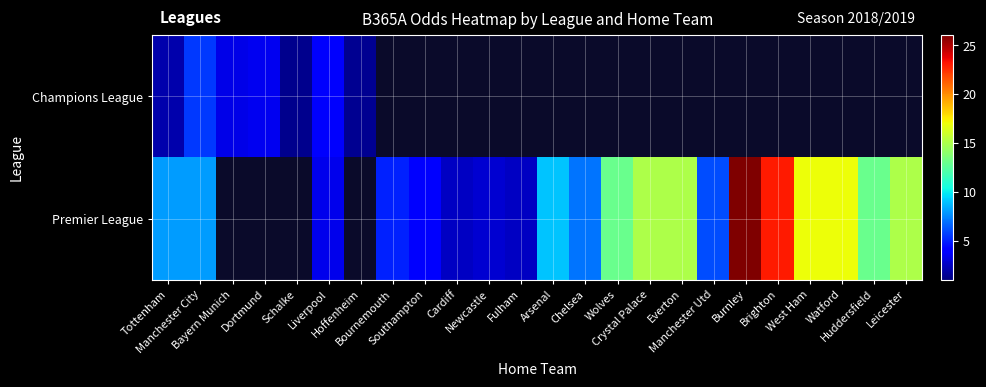

Count the number of categories in the chart.

24